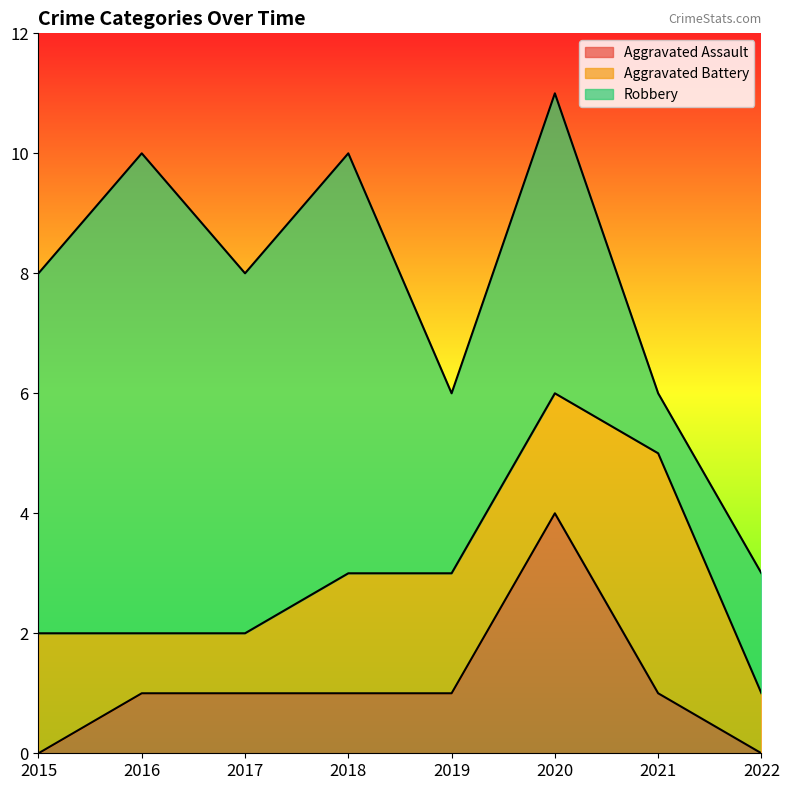

Rank the series at 2020 from lowest to highest value.

Aggravated Battery, Aggravated Assault, Robbery